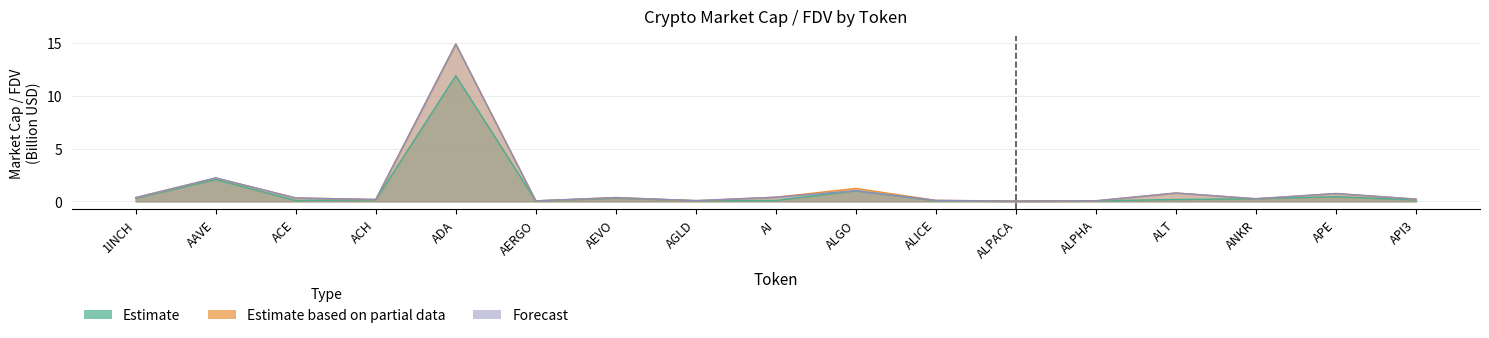

Reading left to right, extract all data points from this chart.

Estimate: 0.3	2.1	0.1	0.1	11.9	0.0	0.3	0.1	0.1	1.0	0.1	0.0	0.0	0.2	0.3	0.5	0.1
Estimate based on partial data: 0.4	2.2	0.3	0.2	14.9	0.0	0.4	0.1	0.4	1.2	0.1	0.0	0.1	0.8	0.3	0.7	0.2
Forecast: 0.4	2.2	0.3	0.2	14.9	0.0	0.4	0.1	0.4	1.0	0.1	0.0	0.1	0.8	0.3	0.7	0.2